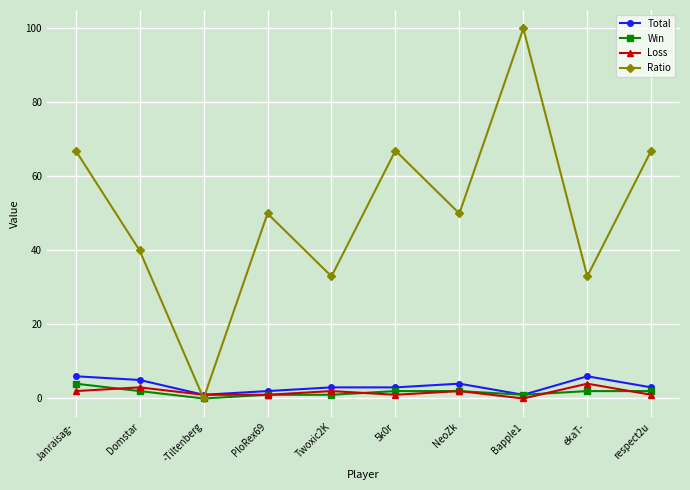

What position from the right is NeoZk?

4